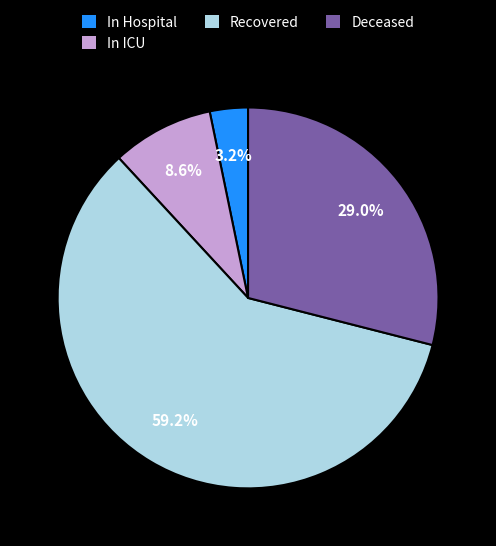

Which has a higher value, In Hospital or Deceased?

Deceased